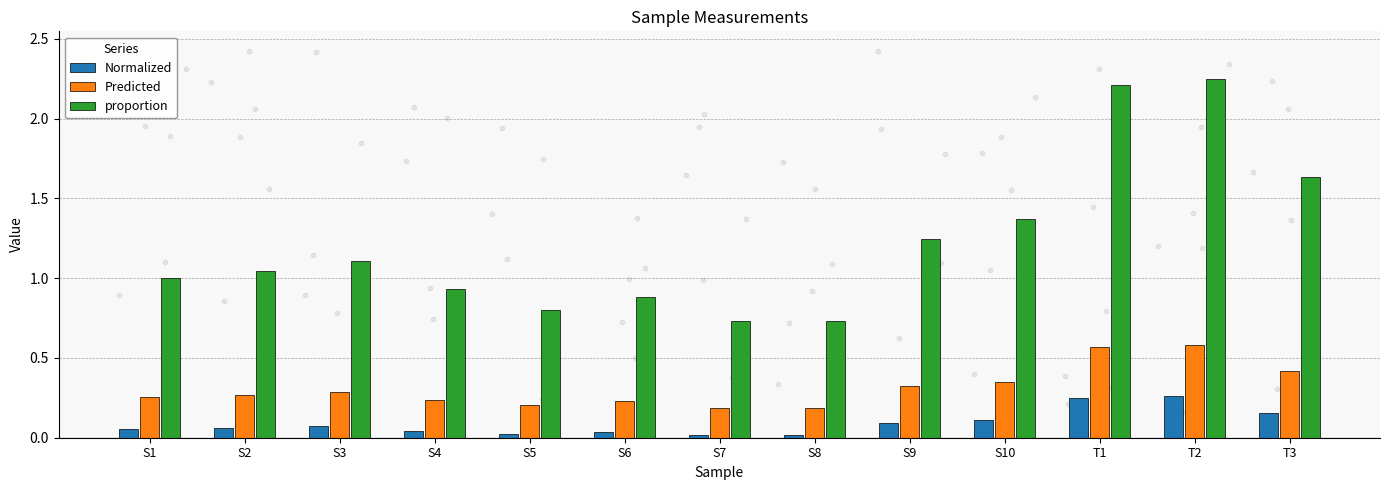

At how many categories does at least one series exceed 0?

13